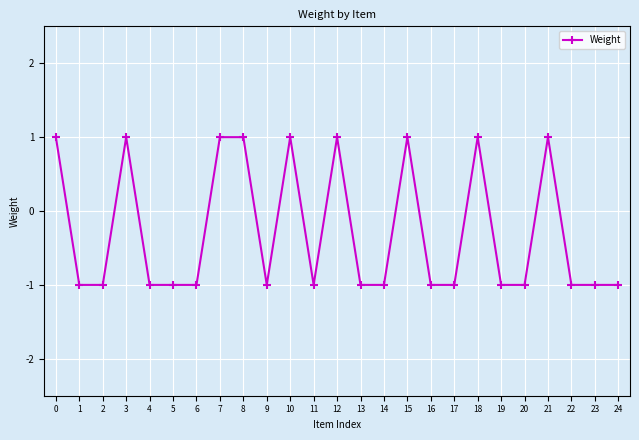

True or false: there are more than 2 points higher than both neighbors.

True